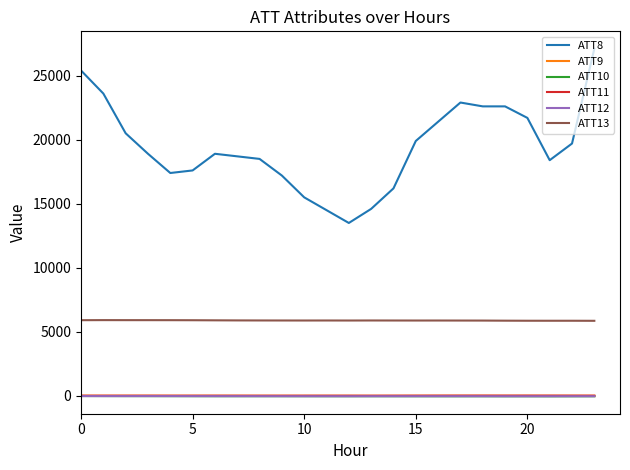

What is the highest value of the ATT13 series?

5918.2